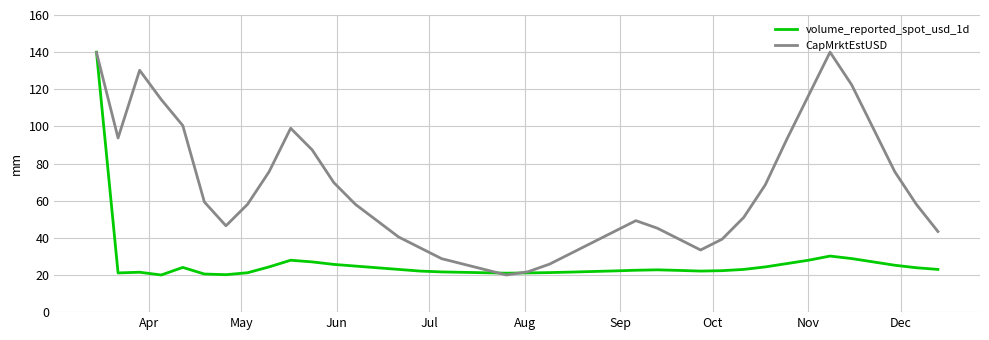

Which series has the largest total across all categories?

CapMrktEstUSD